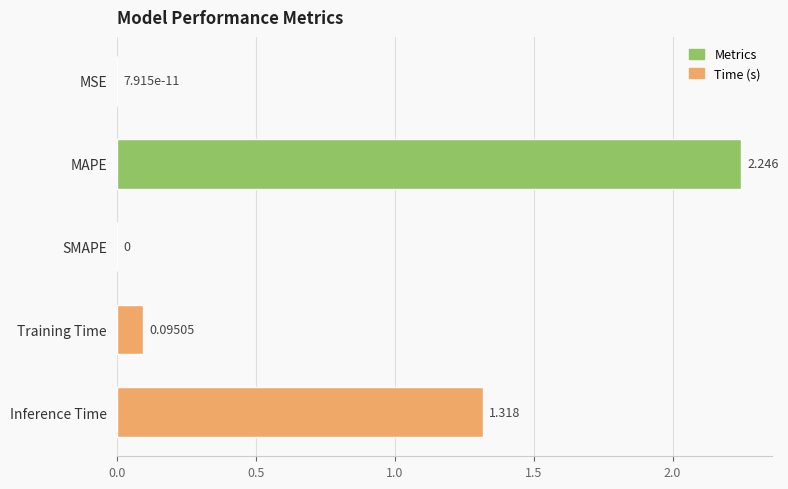

Which has a higher value, Training Time or Inference Time?

Inference Time